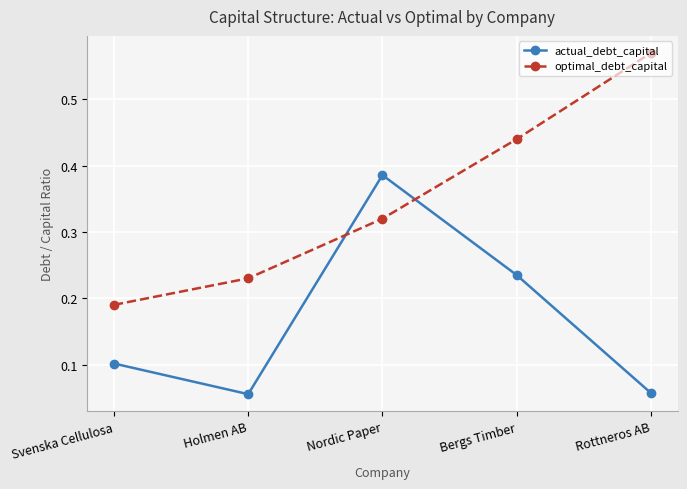

Which series has the largest total across all categories?

optimal_debt_capital